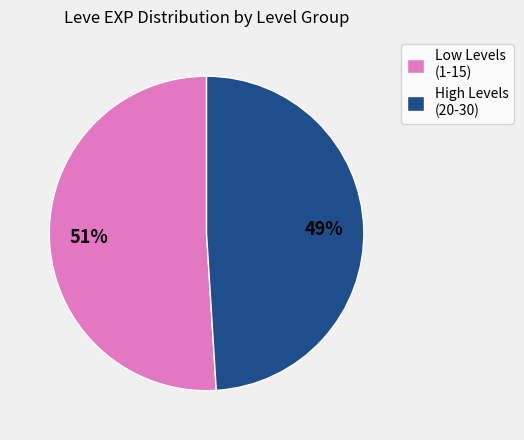

The Low Levels (1-15) slice represents 51% of the pie. True or false?

True